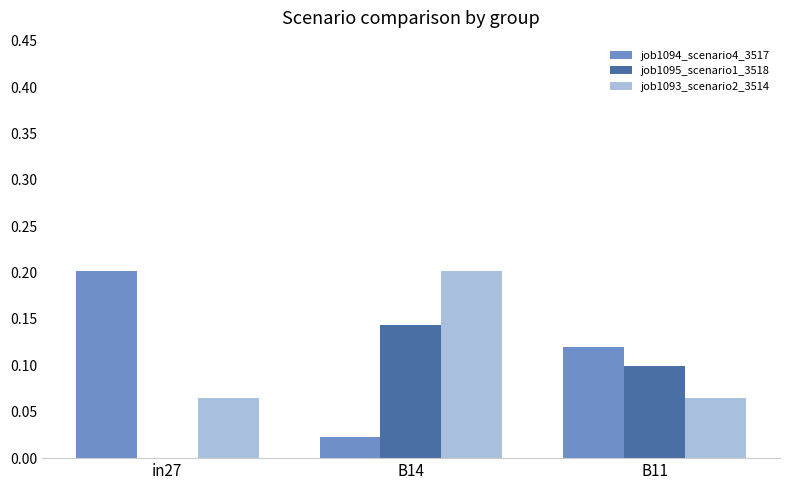

Which category has the highest value in the job1095_scenario1_3518 series?

B14